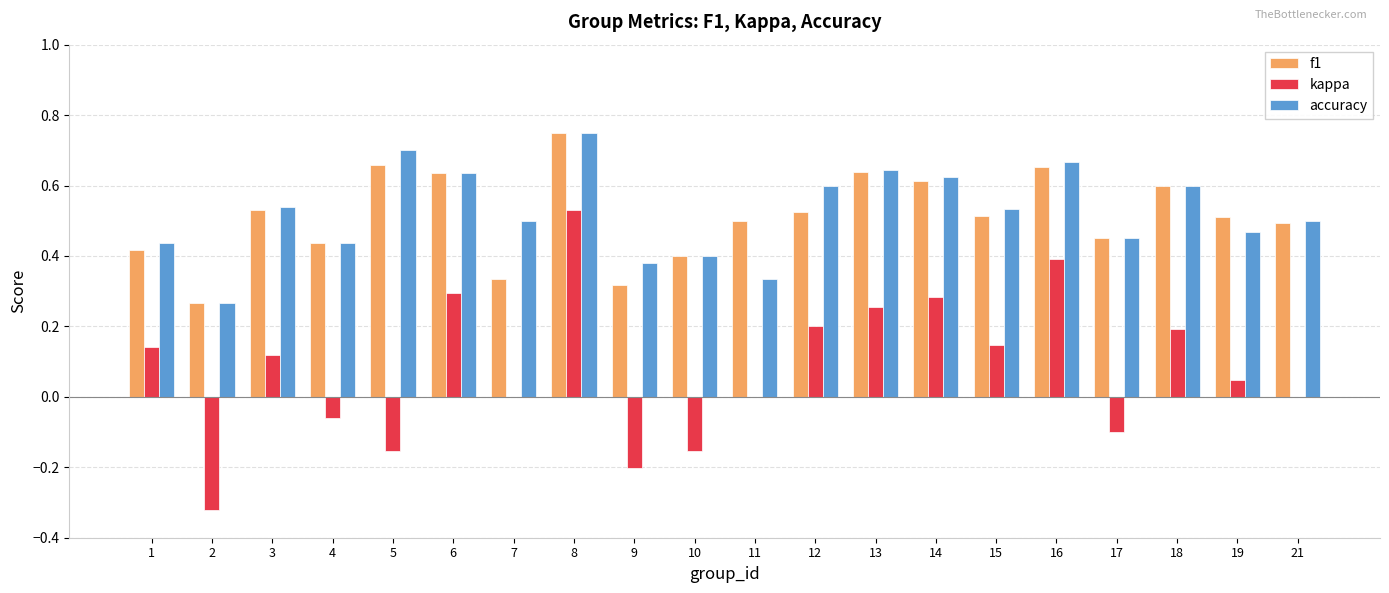

The accuracy series shows 0.9 at 13. True or false?

False